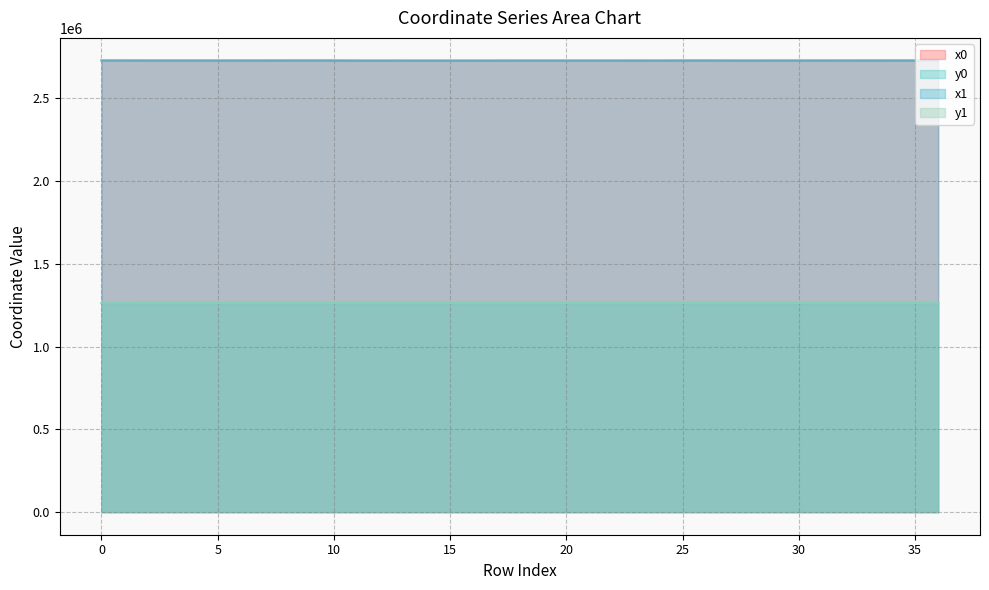

Where do y0 and y1 first cross each other?

0 and 1